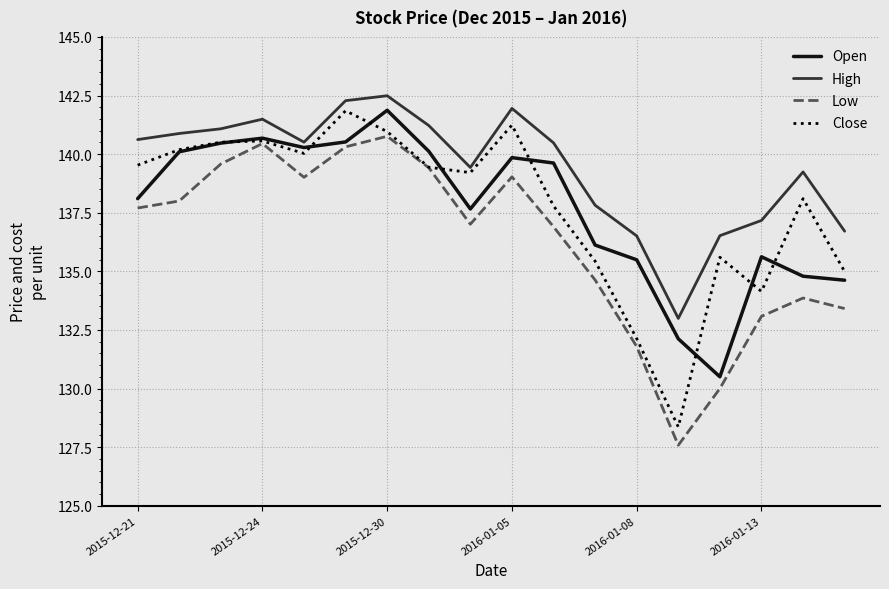

True or false: High and Low cross at least once.

False